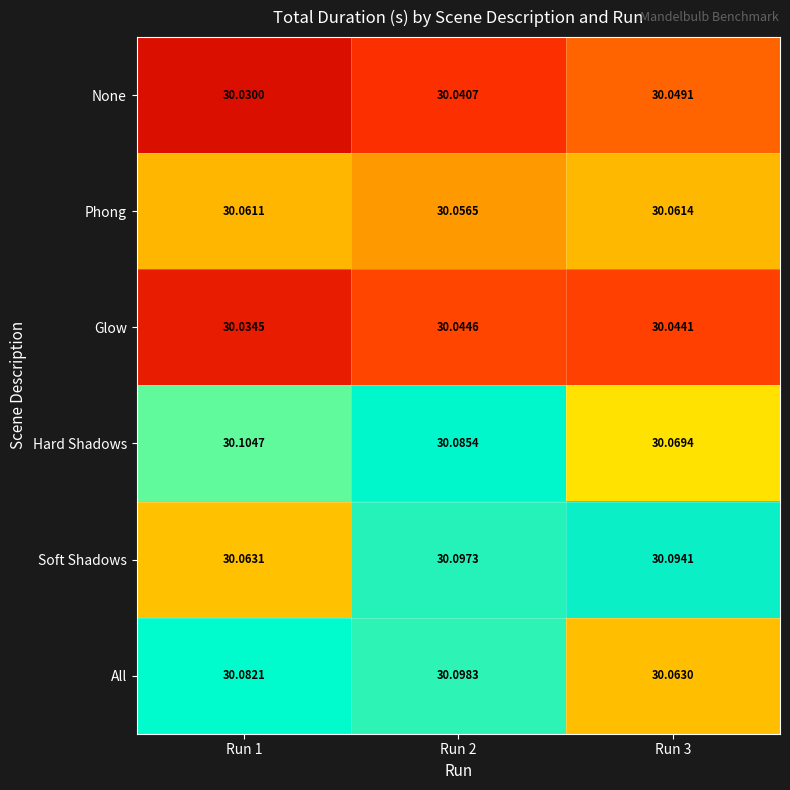

List the series in order of their peak value, highest first.

Hard Shadows, All, Soft Shadows, Phong, None, Glow